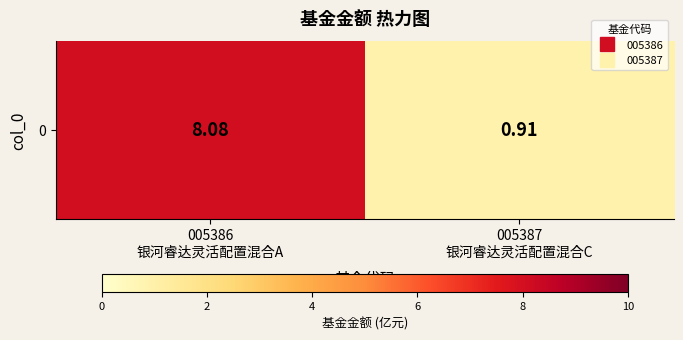

Rank the categories by value from lowest to highest.

005387
银河睿达灵活配置混合C, 005386
银河睿达灵活配置混合A